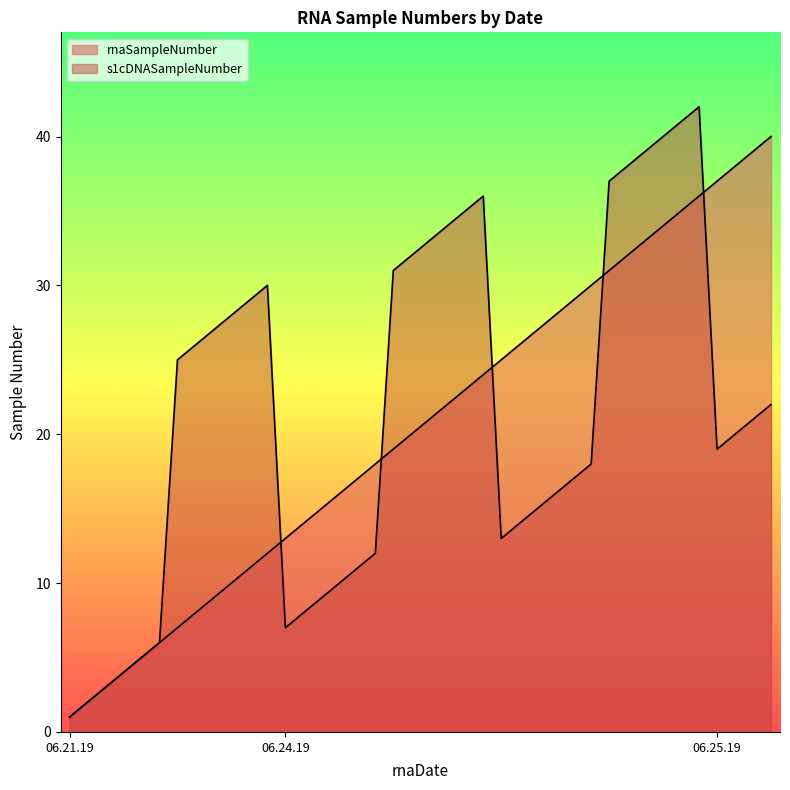

What is the difference between the highest and lowest values at 06.24.19?

6